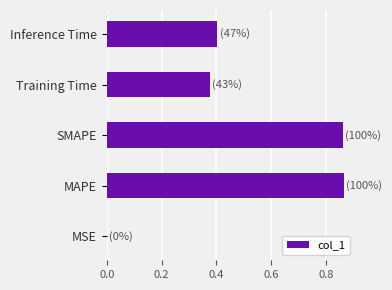

What is the sum of all values?

2.5